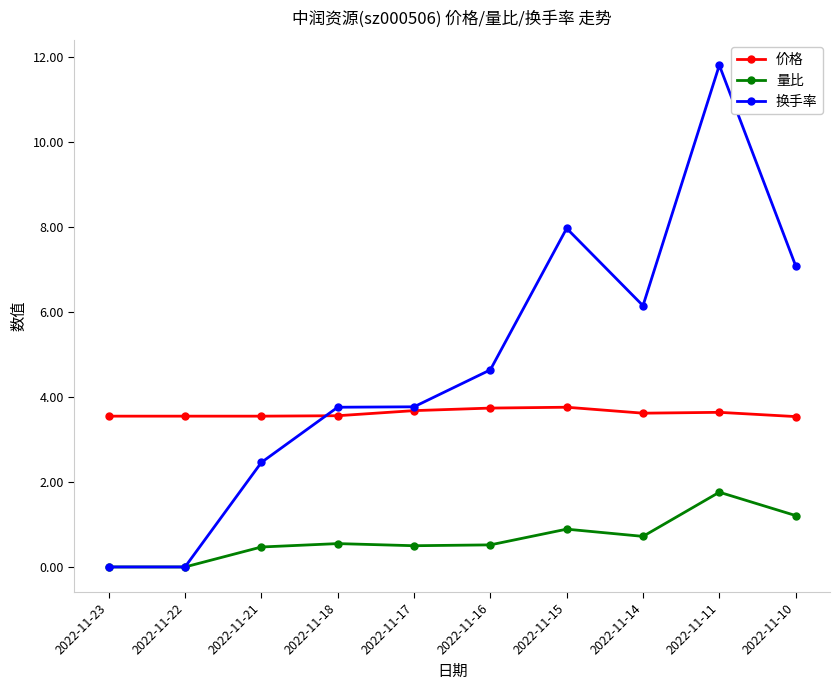

The value of 换手率 at 2022-11-17 is 3.8. True or false?

True